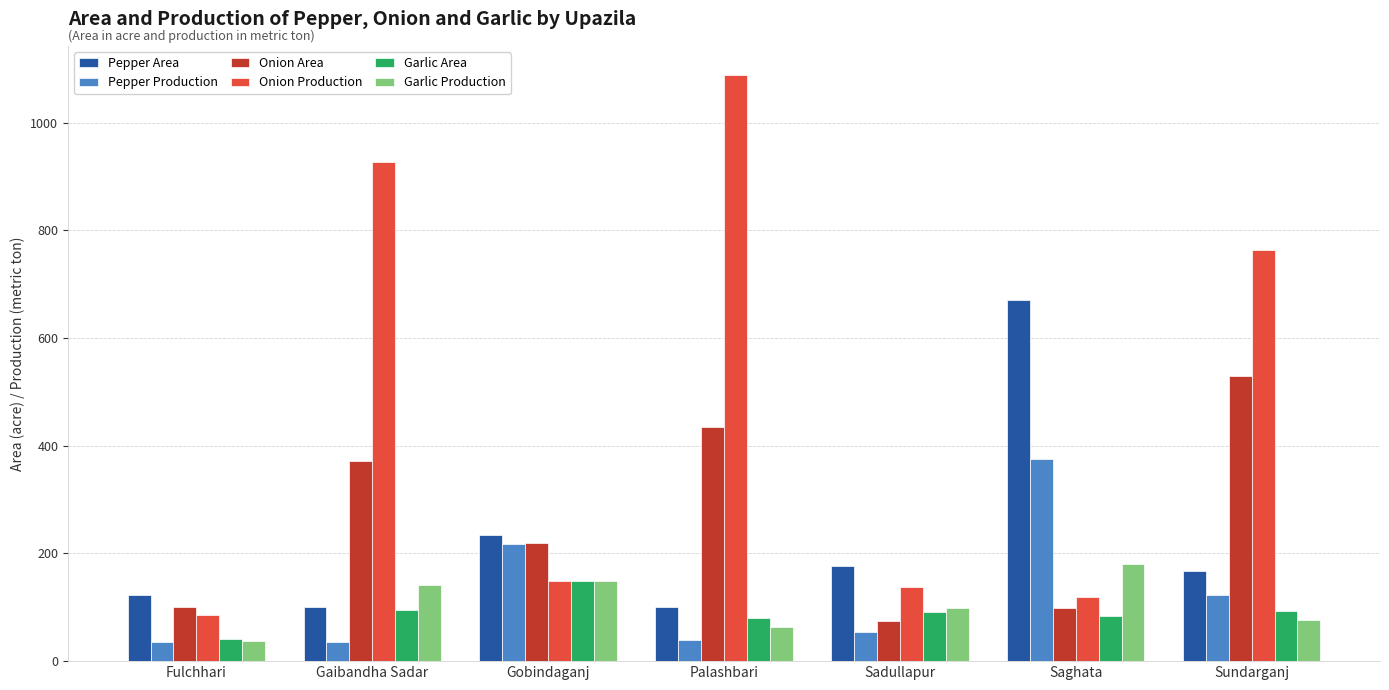

How many bars are there in total?

42